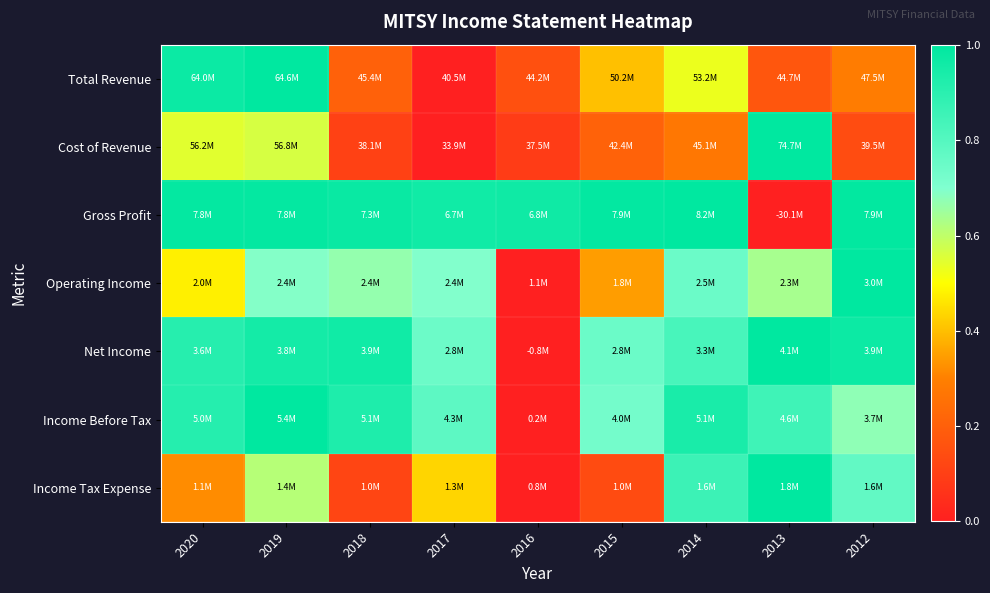

Between 2019 and 2015, which is larger?

2019